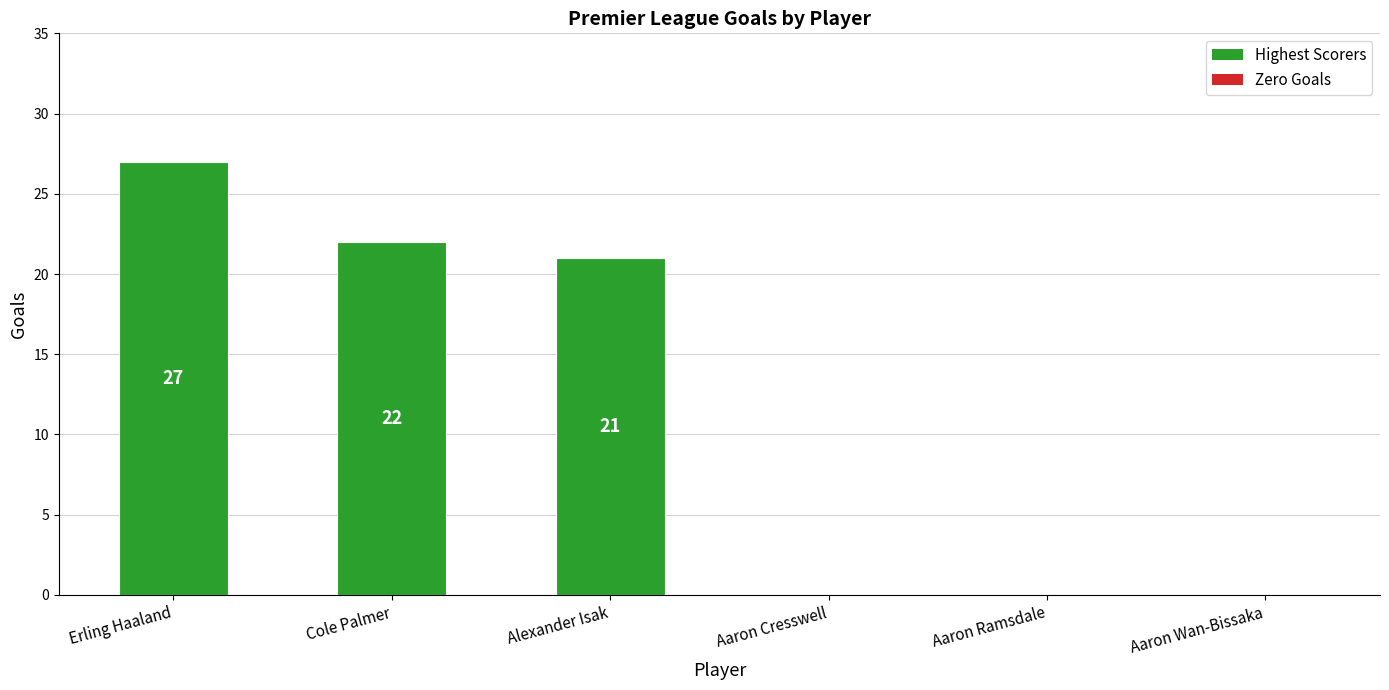

The chart shows a value of 9 at Aaron Cresswell. True or false?

False